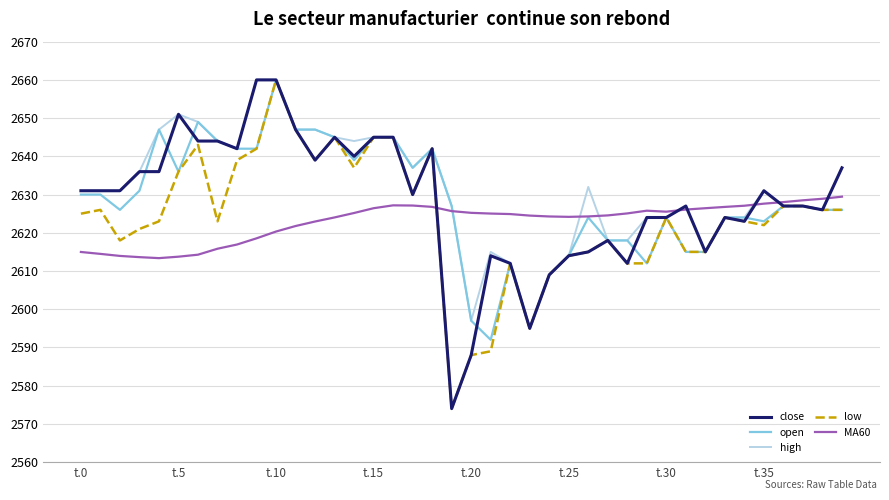

How many lines are shown in the chart?

5